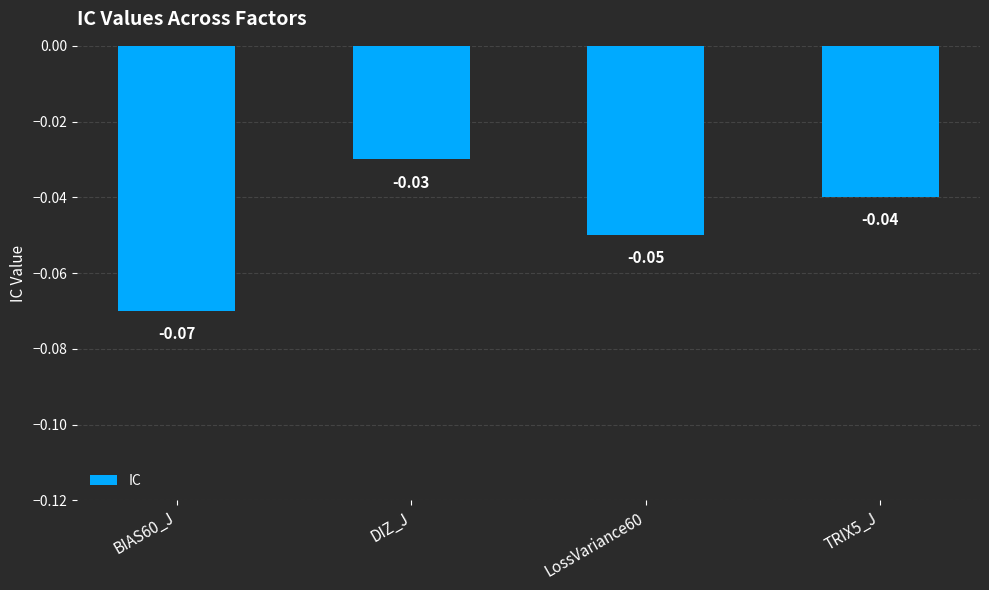

How many series are shown in this chart?

1